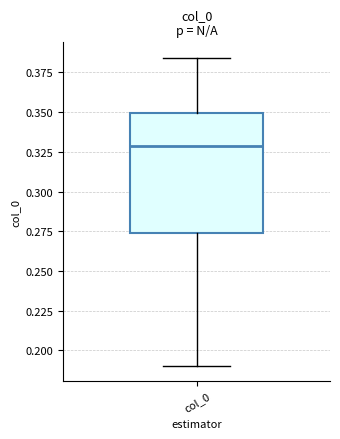

Read this box plot against the y-axis: the position of the median line, the range covered by the box, and the ends of both whiskers. The values are not printed on the chart, so give them approximately, as read against the axis.

median 0.330, box 0.275 to 0.350, whiskers 0.190 to 0.385